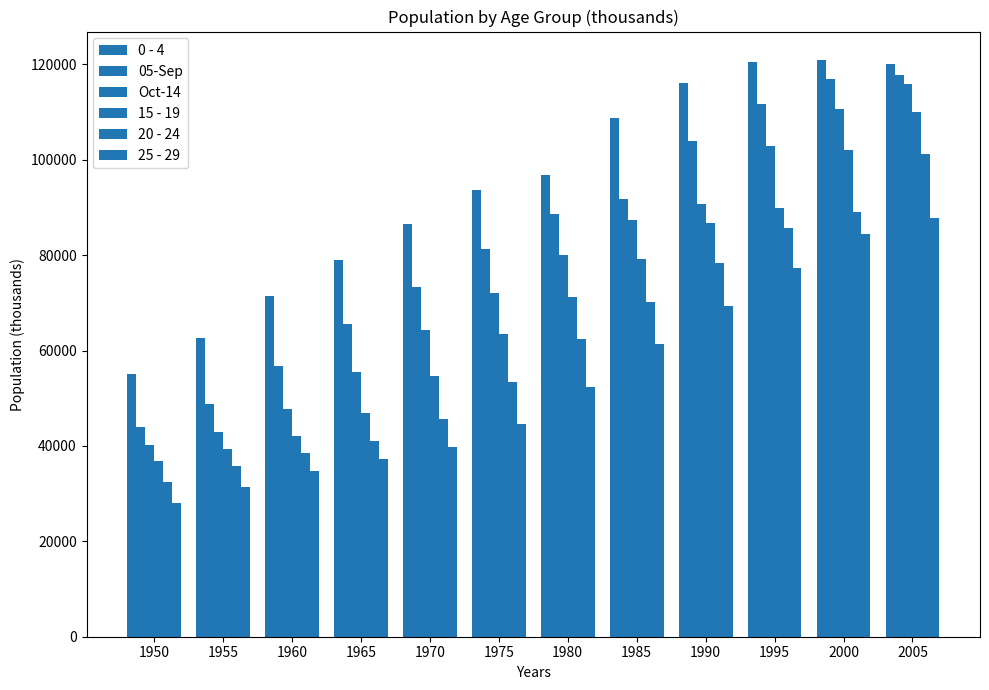

How many groups of bars are there?

12